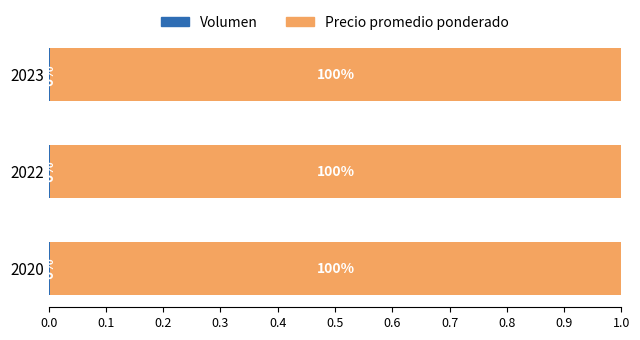

What is the total value across all series at 2022?

1.0